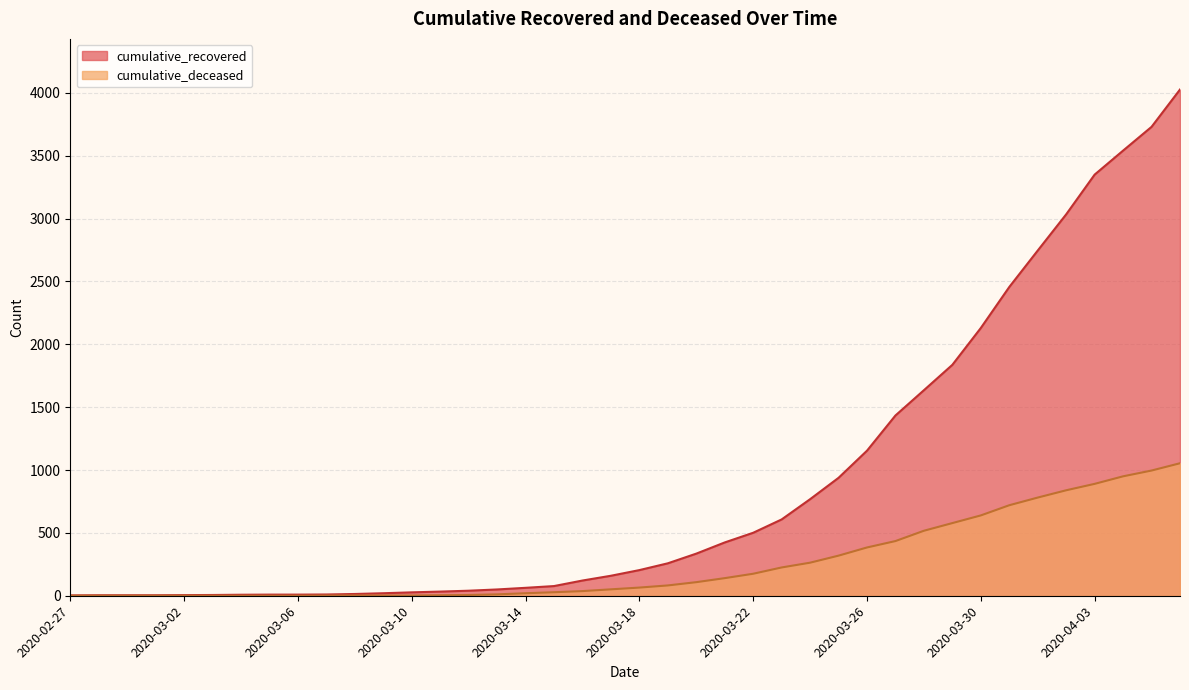

How many data points in cumulative_recovered are less than 204?

20